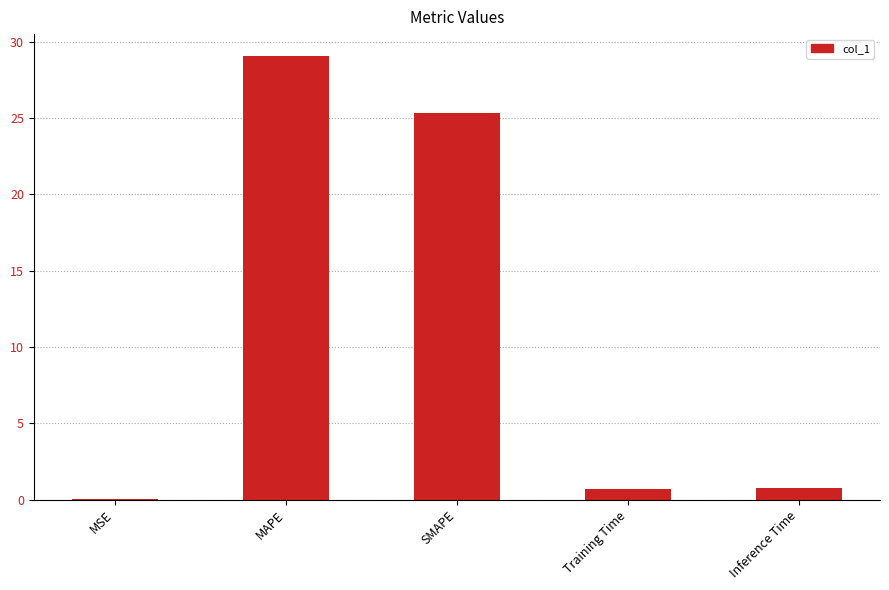

What is the greatest value displayed?

29.1